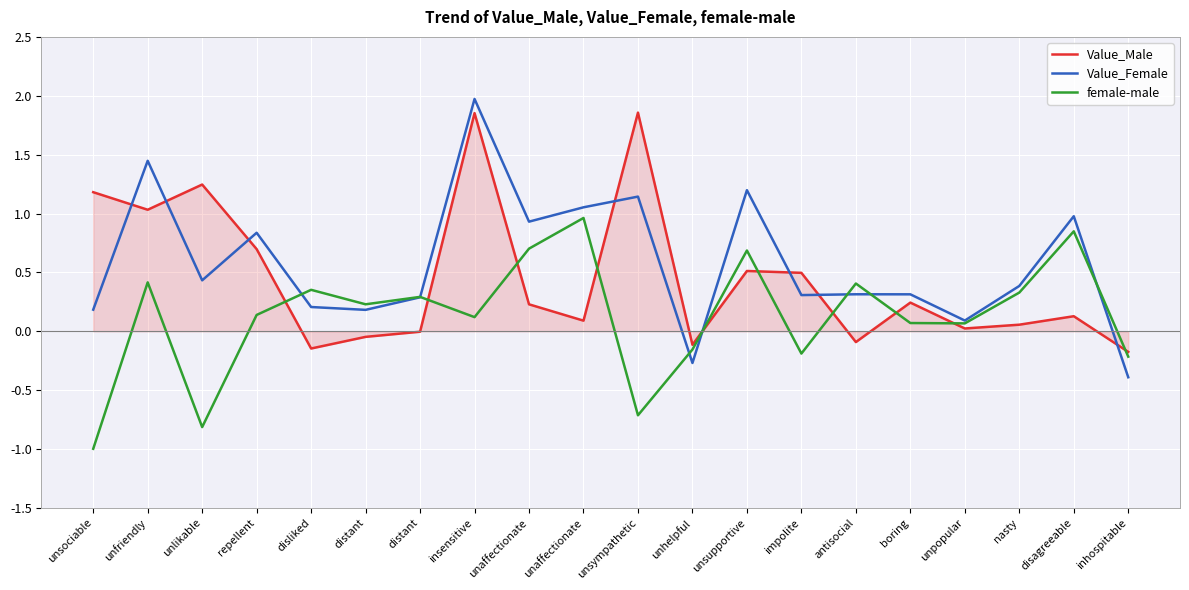

What is the difference between the maximum and second lowest values in the Value_Male series?

2.0